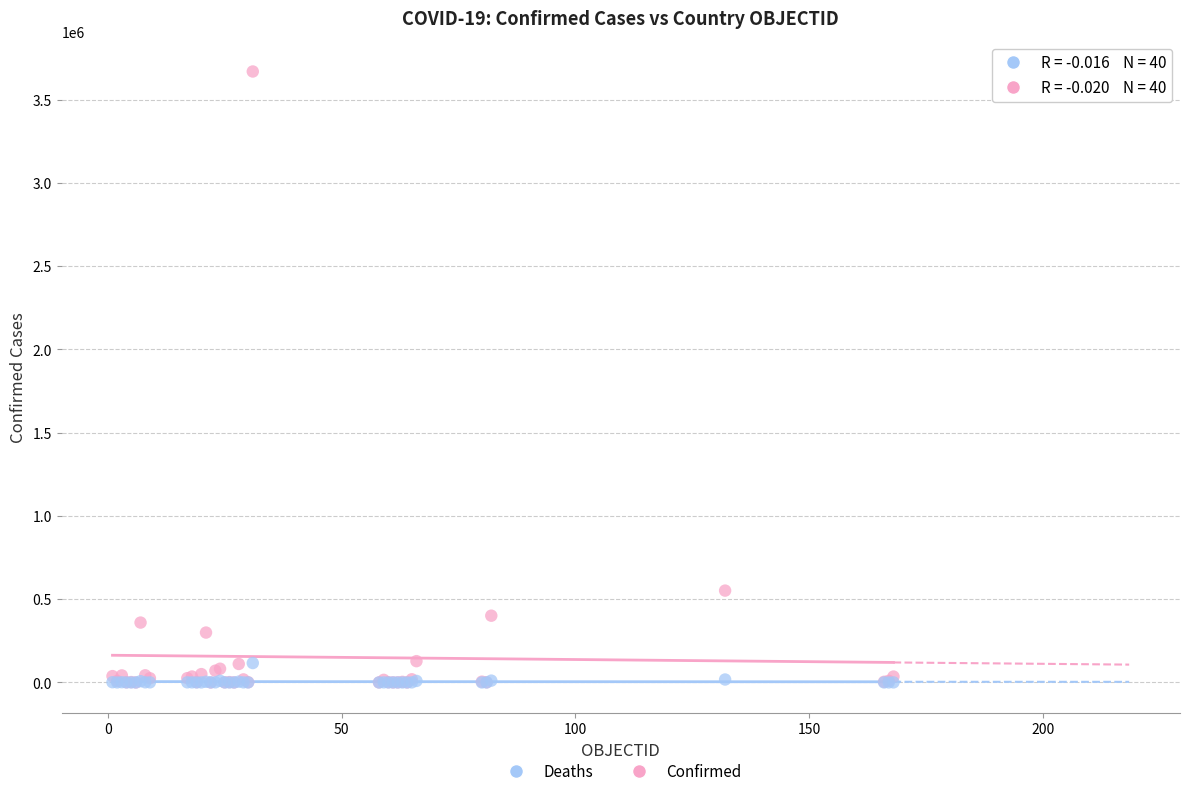

In the Confirmed series, what Y value is closest to 1835044?

551688